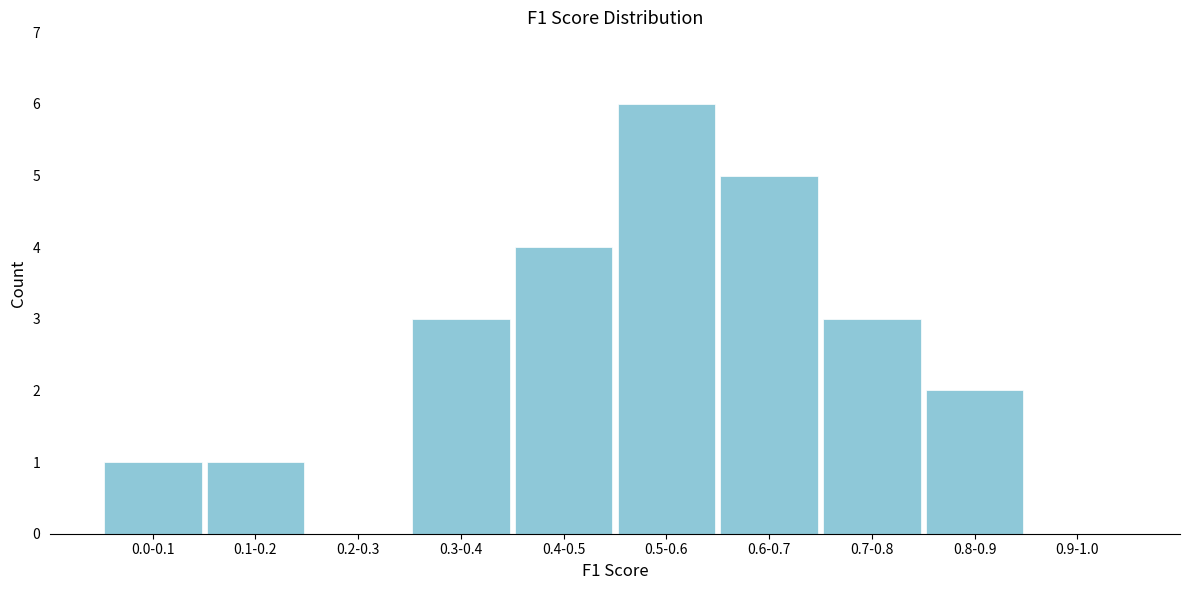

Reading left to right, list all the values displayed in this chart.

0.0-0.1=1	0.1-0.2=1	0.2-0.3=0	0.3-0.4=3	0.4-0.5=4	0.5-0.6=6	0.6-0.7=5	0.7-0.8=3	0.8-0.9=2	0.9-1.0=0